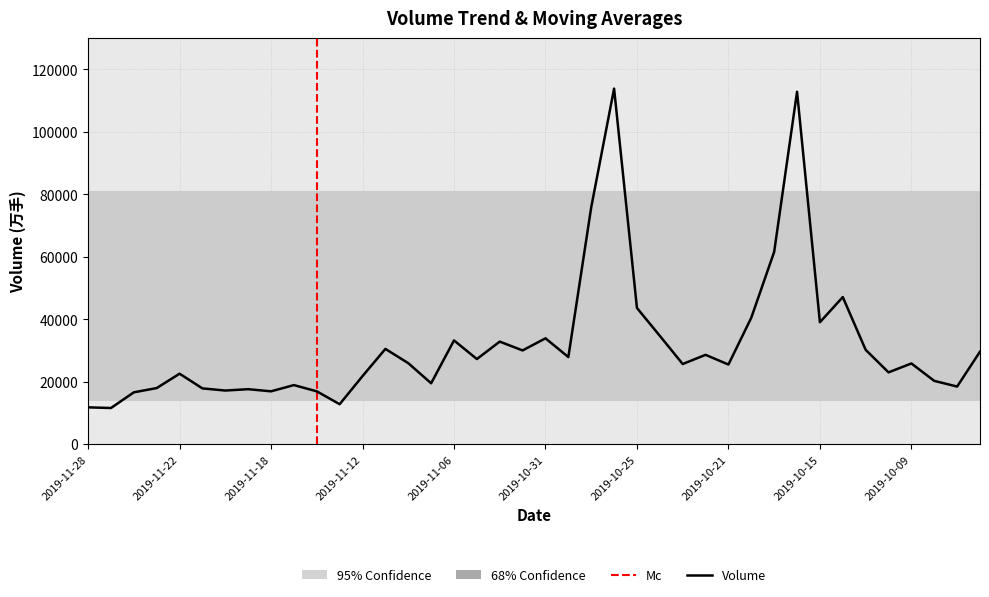

What is the label of the 39th point from the left?

2019-09-30